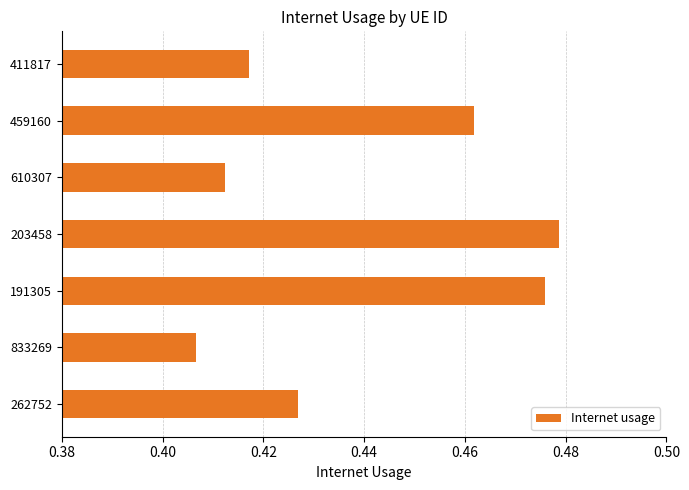

What is the difference between the second highest and second lowest values?

0.1